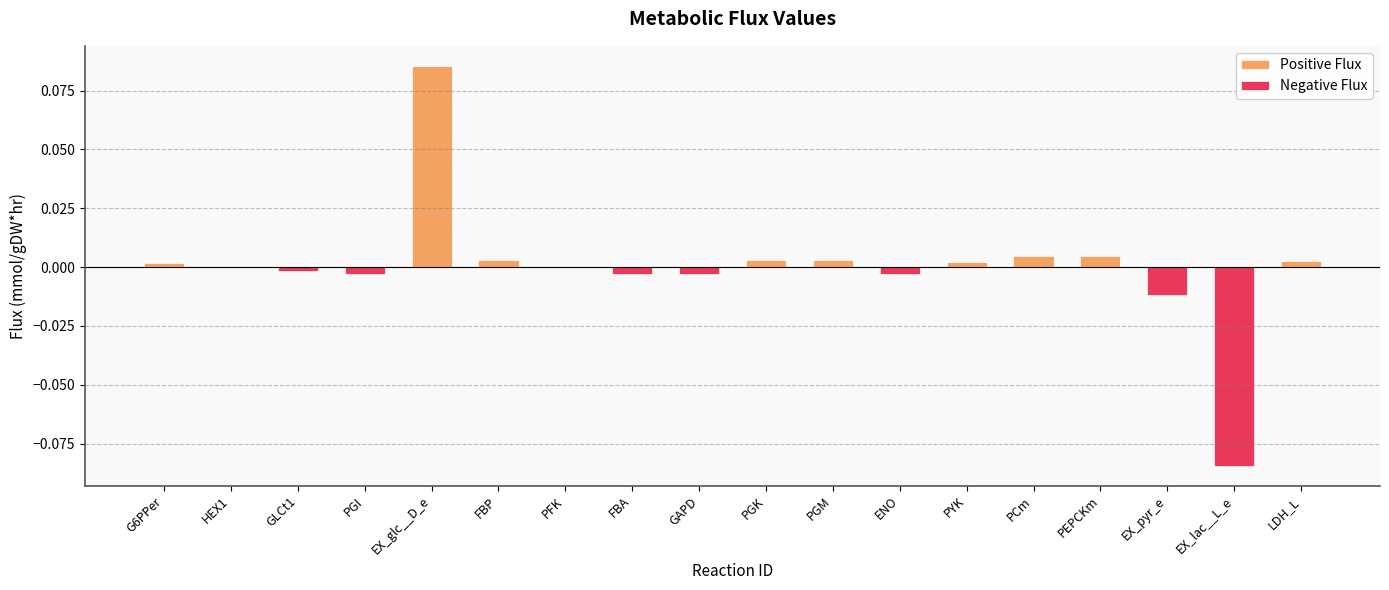

What is the maximum value shown in the chart?

0.1